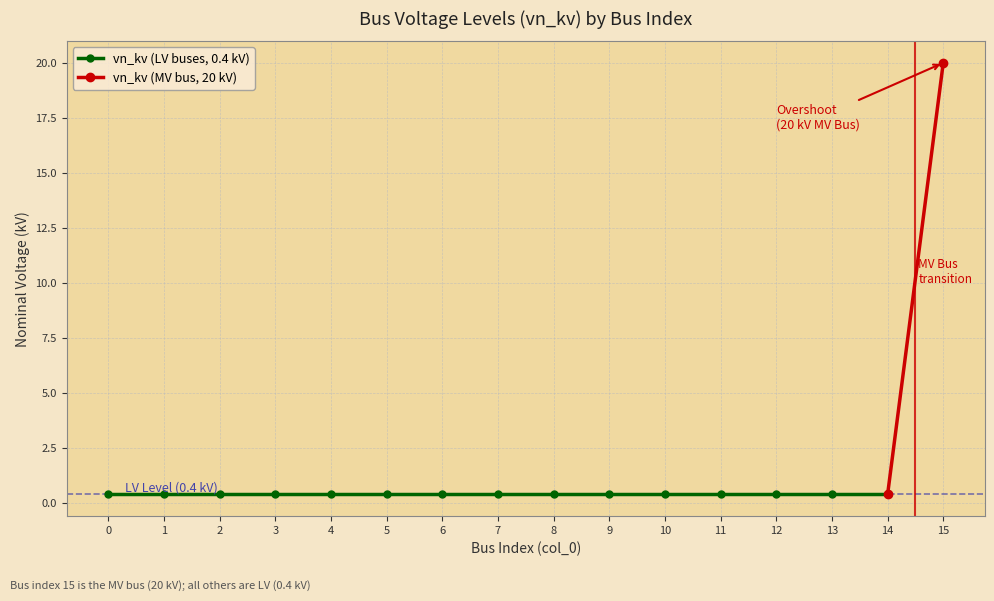

List the labels in order of value, largest first.

15, 0, 1, 2, 3, 4, 5, 6, 7, 8, 9, 10, 11, 12, 13, 14